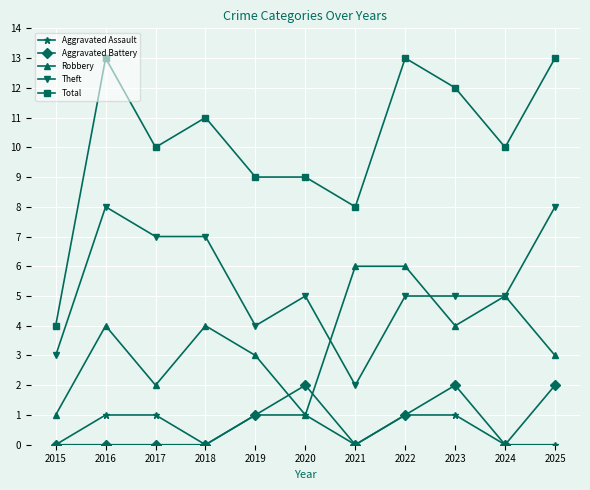

Where is the first local minimum for Robbery?

2017